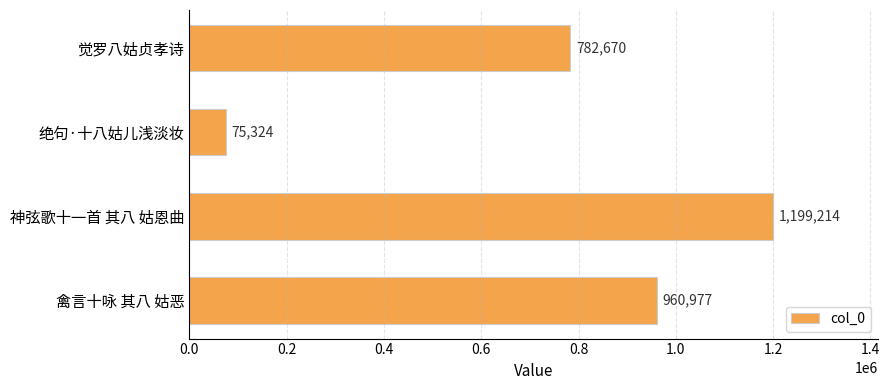

The value at 觉罗八姑贞孝诗 is 782670. True or false?

True